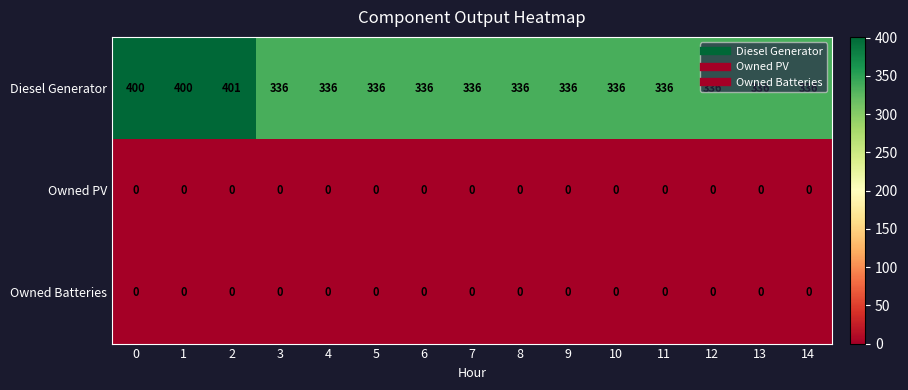

Count the number of categories in the chart.

15